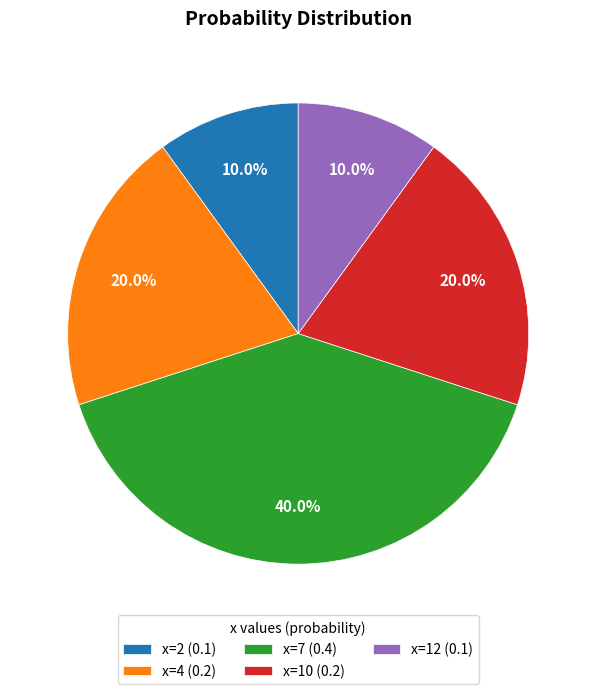

True or false: x=10 accounts for 20% of the total.

True